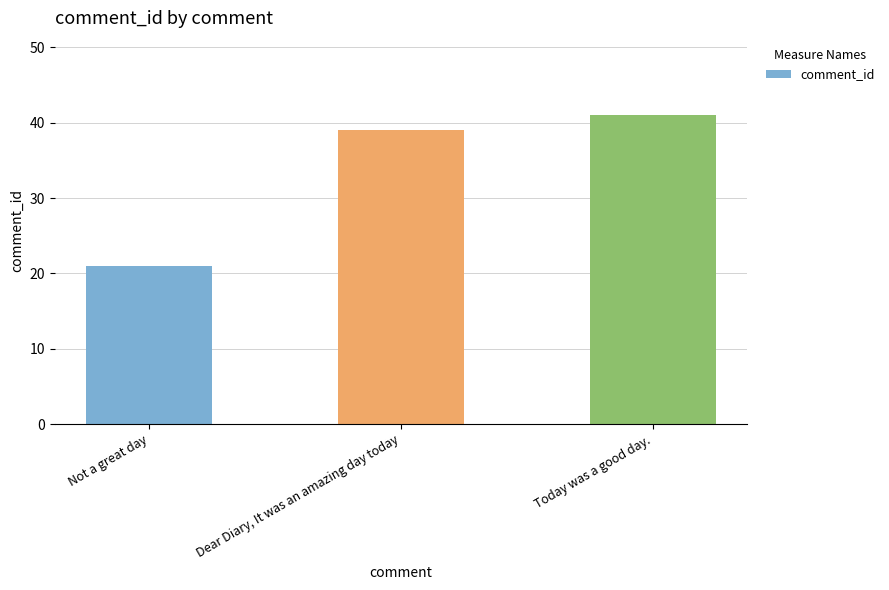

Which label corresponds to the largest value in the chart?

Today was a good day.